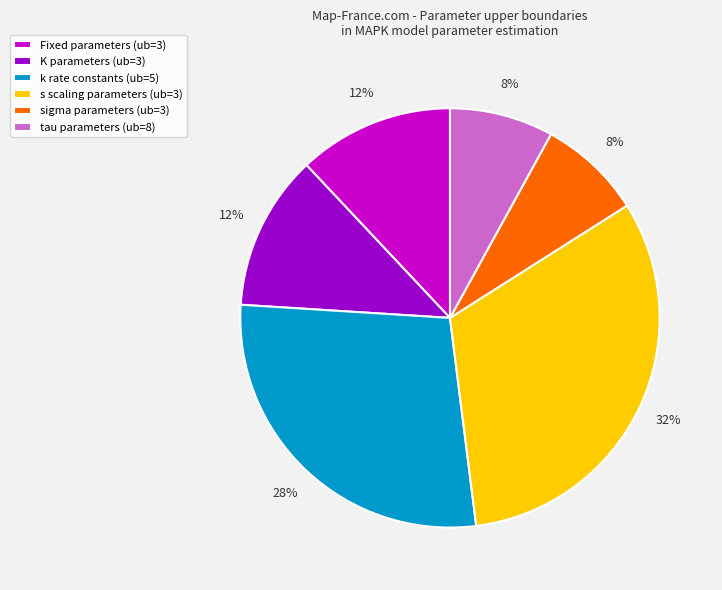

Which slice is the largest?

s scaling parameters (ub=3)